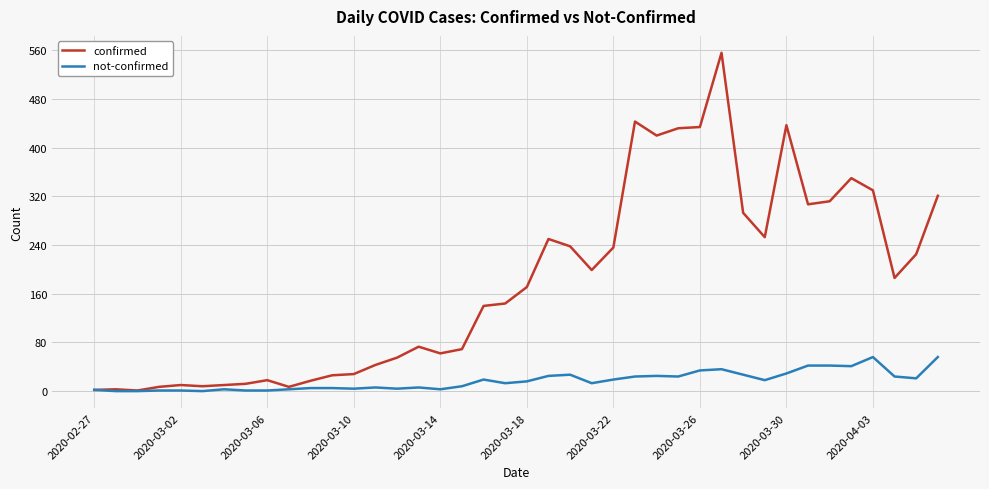

At how many categories does at least one series exceed 177?

19